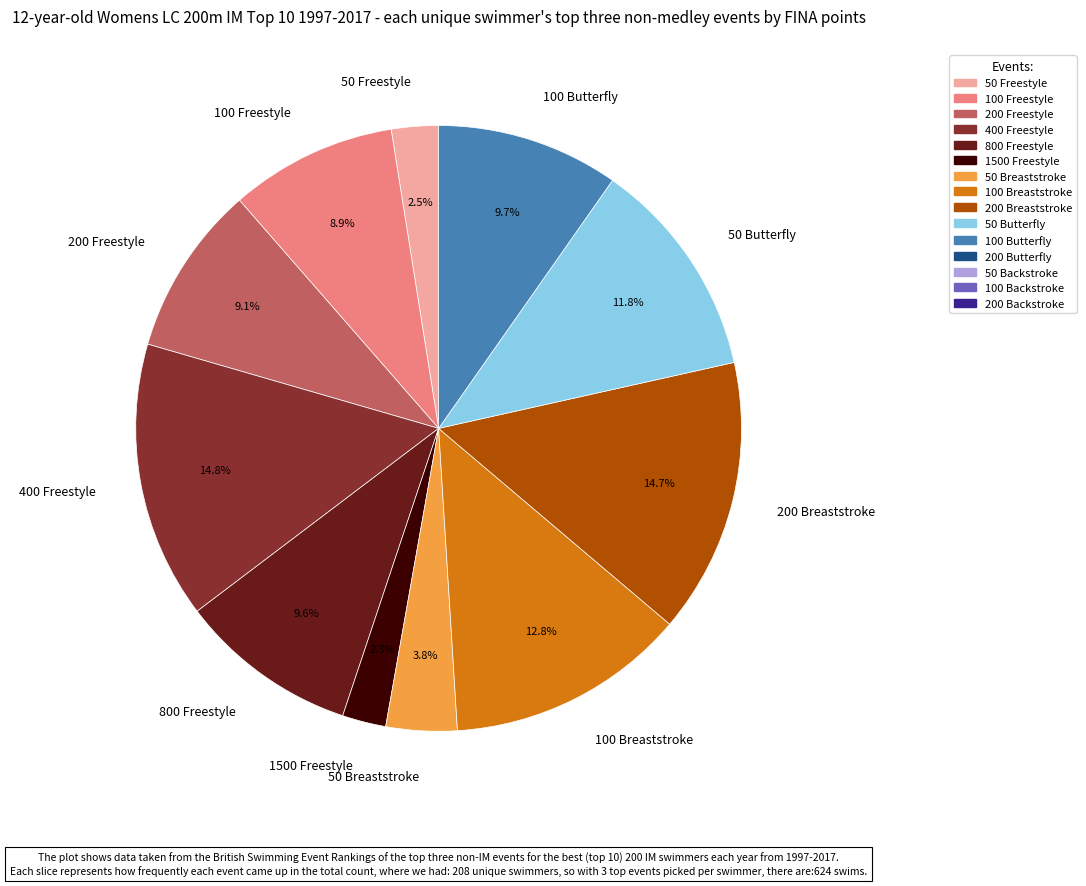

Is 100 Butterfly the majority of the pie?

No